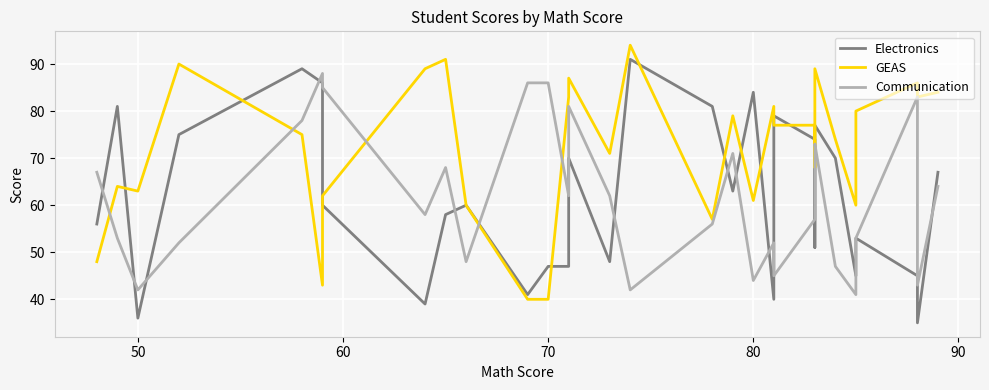

How many data points in Communication are above 62?

13